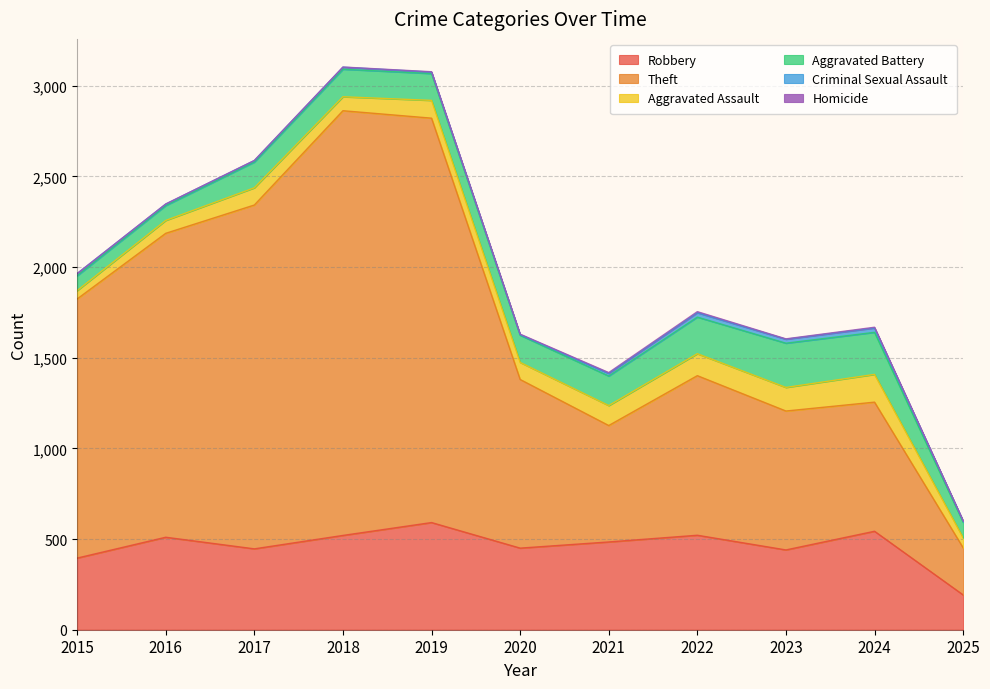

True or false: Aggravated Assault and Aggravated Battery cross at least once.

False